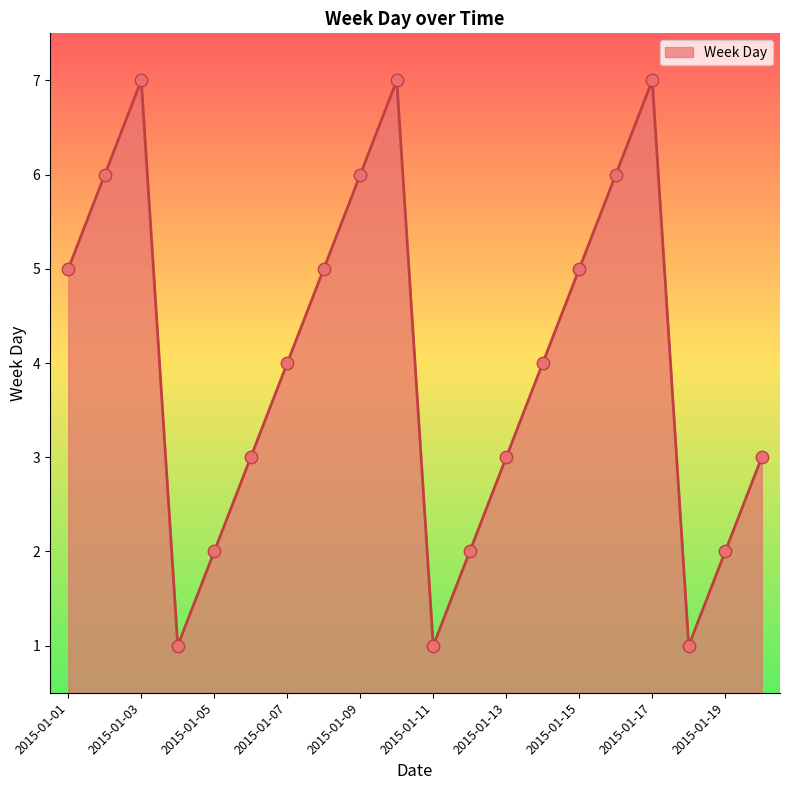

What is the greatest value displayed?

7